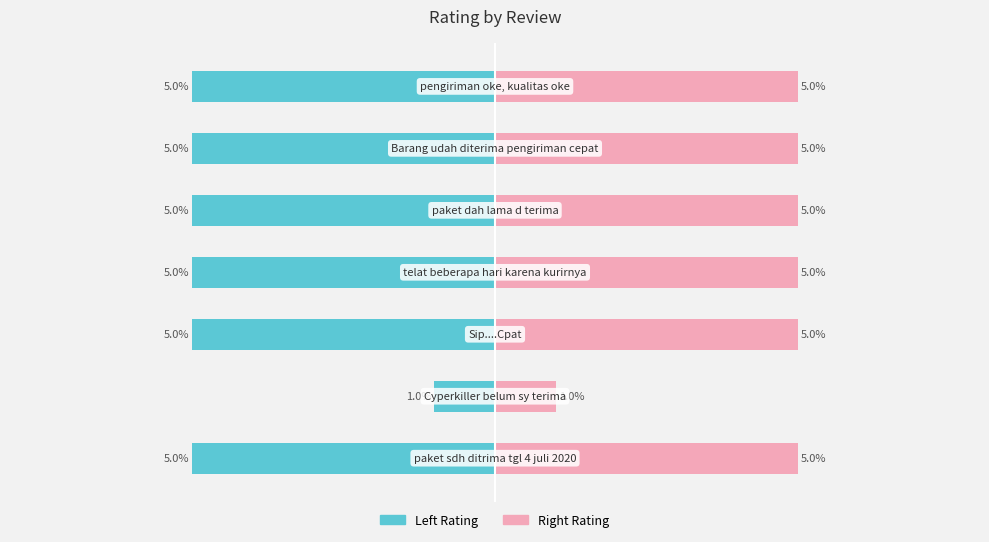

How many values in the Rating (Right) series are below 5?

1